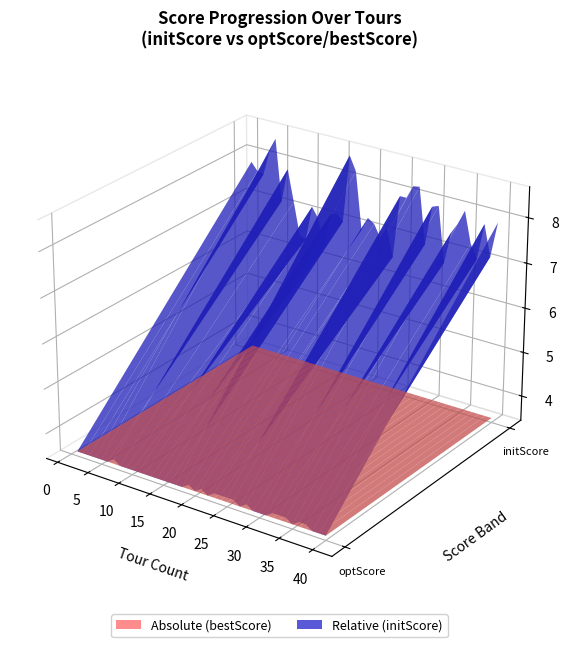

Reading left to right, transcribe all the data shown in this chart.

initScore: 1=7.9	2=7.7	3=7.6	4=8.2	5=8.5	6=7.1	7=7.9	8=7.2	9=6.5	10=6.4	11=7.2	12=7.0	13=6.3	14=7.1	15=7.2	16=7.0	17=8.6	18=8.3	19=7.0	20=7.3	21=7.2	22=6.9	23=7.2	24=6.6	25=8.0	26=8.0	27=8.3	28=8.3	29=7.0	30=7.9	31=8.0	32=6.7	33=7.5	34=7.7	35=8.0	36=7.3	37=7.0	38=7.8	39=7.1	40=7.9
optScore: 1=3.5	2=3.5	3=3.5	4=3.5	5=3.5	6=3.5	7=3.6	8=3.5	9=3.5	10=3.5	11=3.5	12=3.5	13=3.5	14=3.5	15=3.5	16=3.5	17=3.5	18=3.5	19=3.6	20=3.5	21=3.6	22=3.5	23=3.6	24=3.6	25=3.6	26=3.6	27=3.5	28=3.6	29=3.5	30=3.5	31=3.5	32=3.6	33=3.6	34=3.6	35=3.5	36=3.6	37=3.6	38=3.5	39=3.5	40=3.5
bestScore: 1=3.5	2=3.5	3=3.5	4=3.5	5=3.5	6=3.5	7=3.5	8=3.5	9=3.5	10=3.5	11=3.5	12=3.5	13=3.5	14=3.5	15=3.5	16=3.5	17=3.5	18=3.5	19=3.5	20=3.5	21=3.5	22=3.5	23=3.5	24=3.5	25=3.5	26=3.5	27=3.5	28=3.5	29=3.5	30=3.5	31=3.5	32=3.5	33=3.5	34=3.5	35=3.5	36=3.5	37=3.5	38=3.5	39=3.5	40=3.5